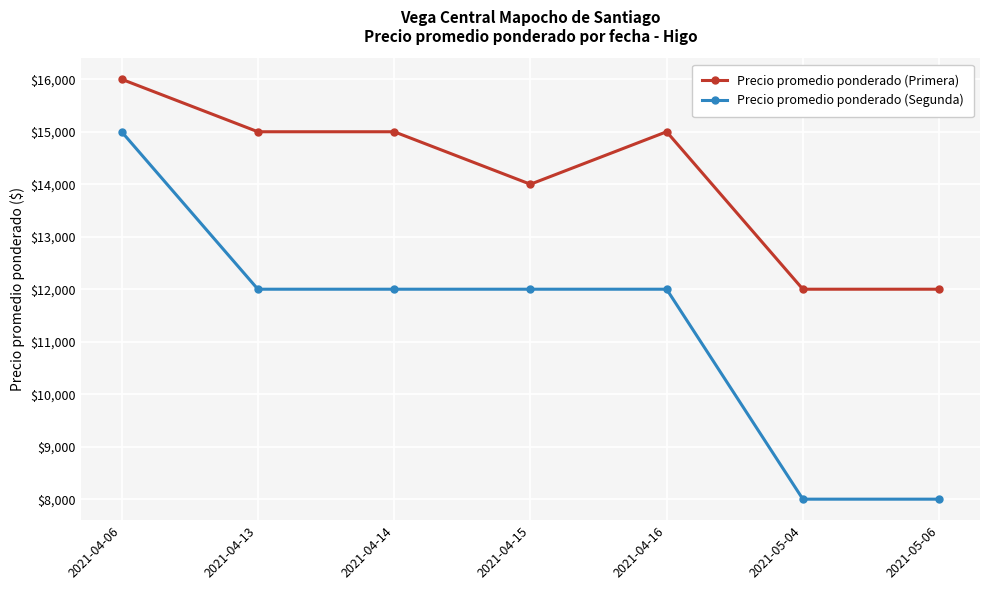

Rank the series by their maximum value, from highest to lowest.

Precio promedio ponderado (Primera), Precio promedio ponderado (Segunda)